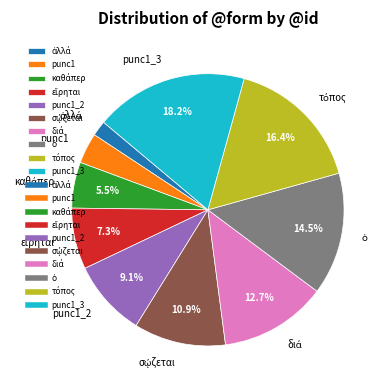

To the nearest percent, what is the difference between the largest and smallest slice percentages?

16%